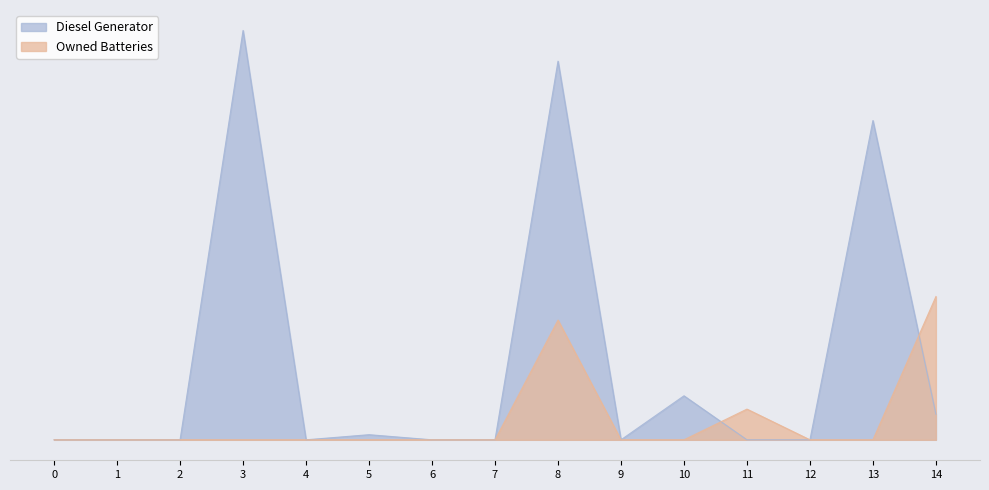

Where do Diesel Generator and Owned Batteries first cross each other?

10 and 11